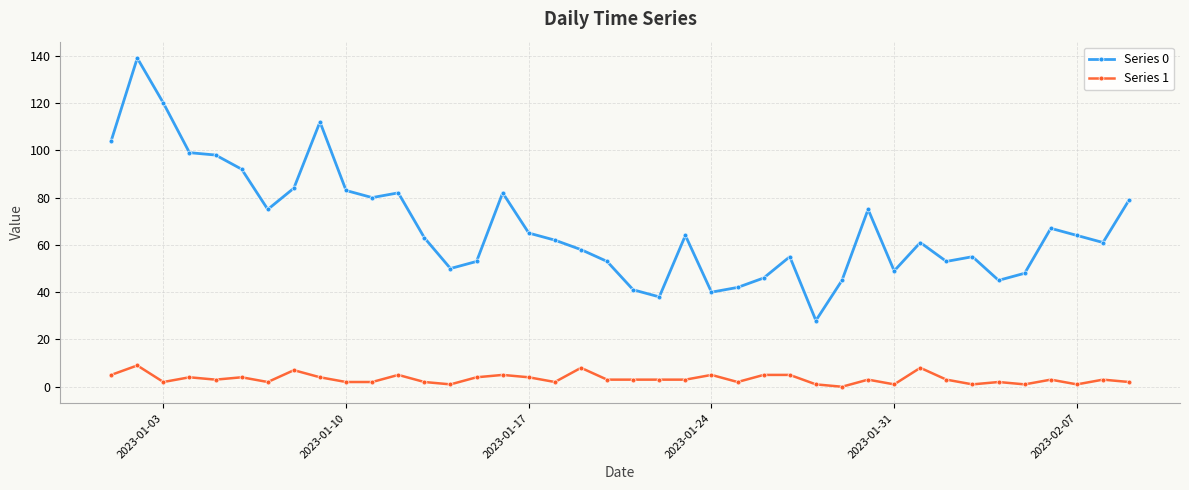

True or false: Series 0 and Series 1 intersect in this chart.

False